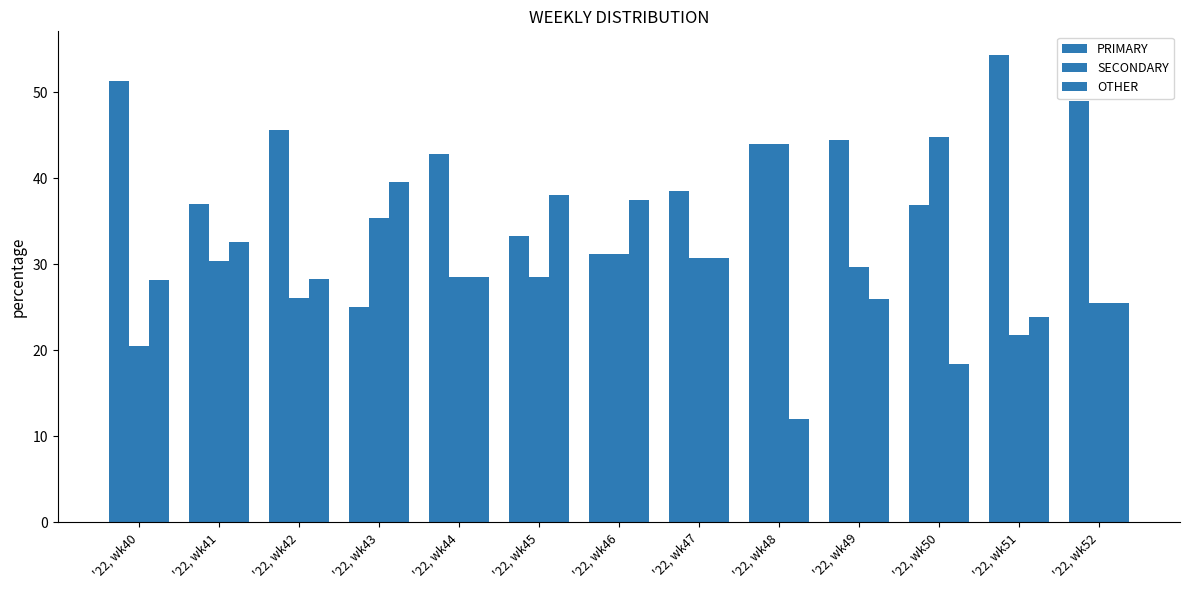

Are the bars horizontal?

No